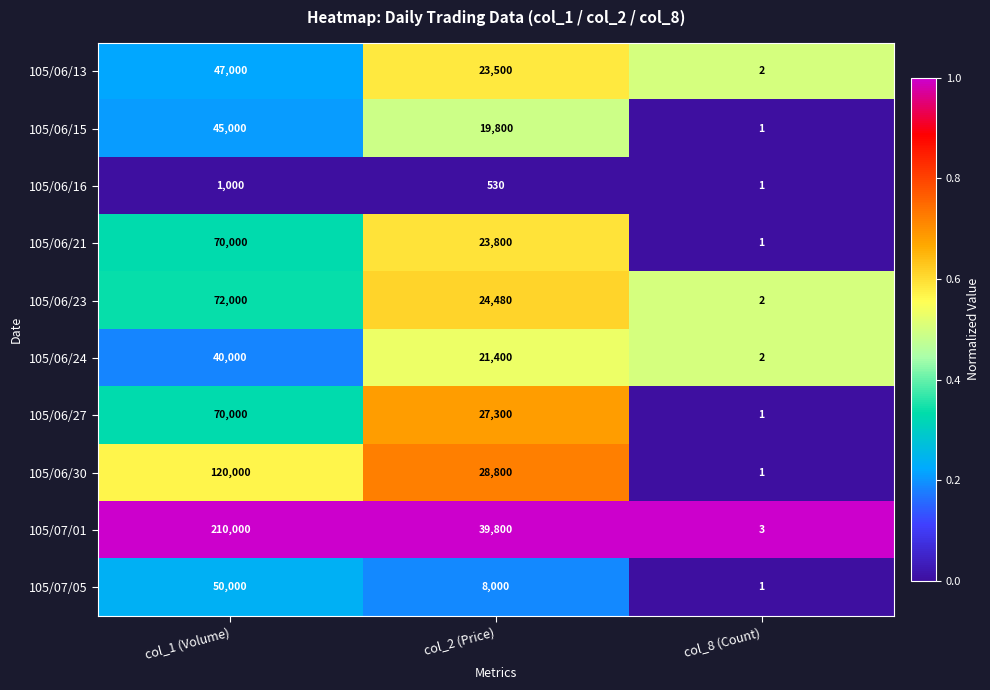

Where is 105/06/24 nearest to the value 20001?

col_2 (Price)